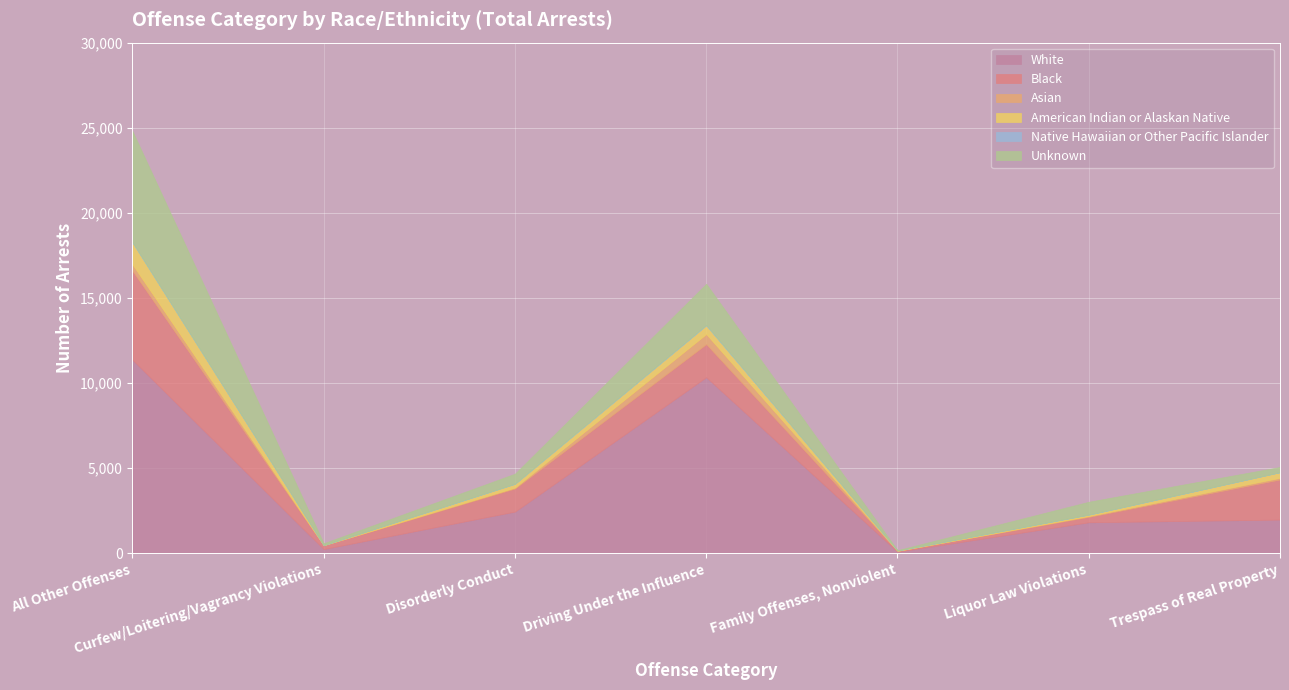

True or false: American Indian or Alaskan Native and Black cross at least once.

False